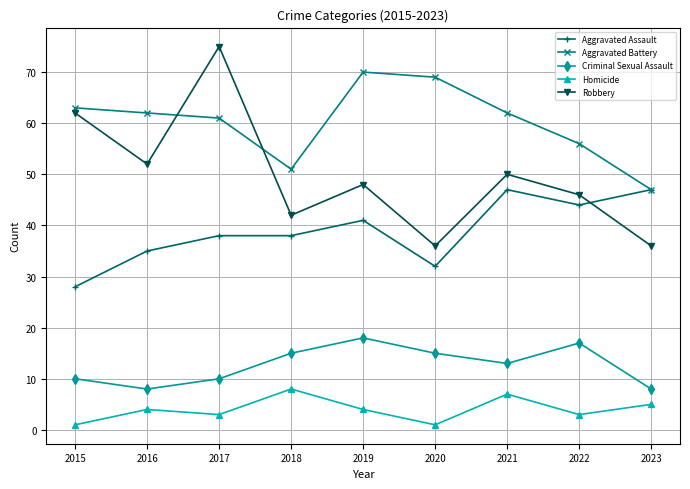

At which category does Aggravated Battery reach its first local valley?

2018